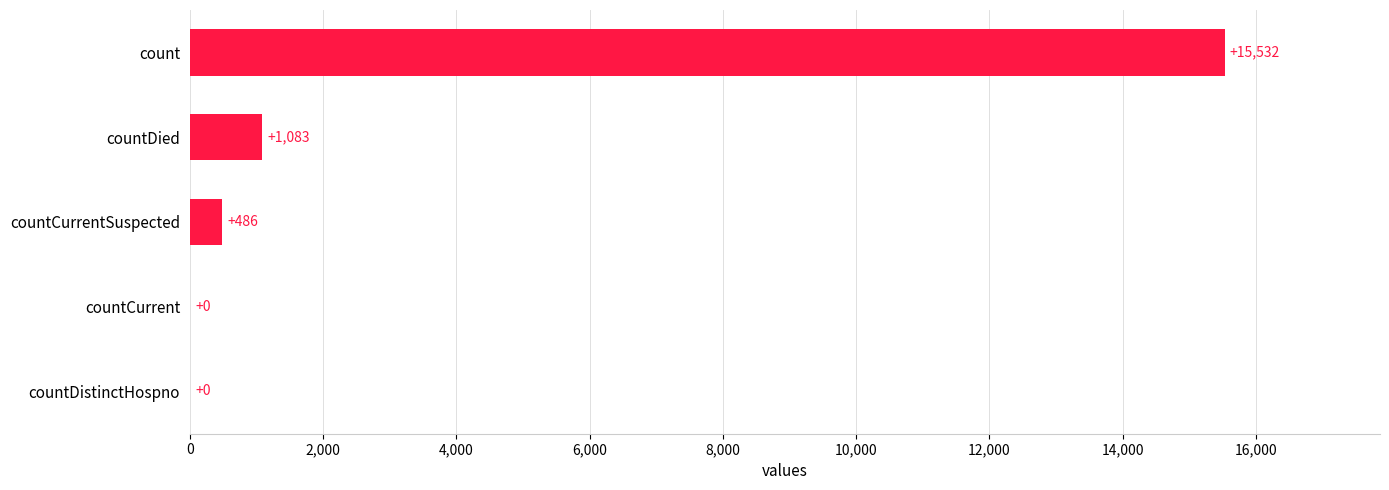

At which label is the value closest to 7766?

countDied